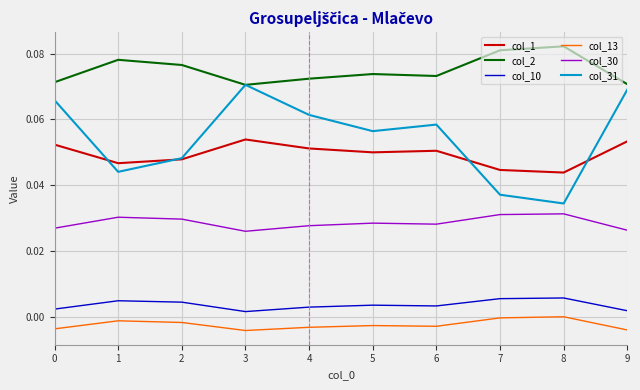

How many lines are shown in the chart?

6